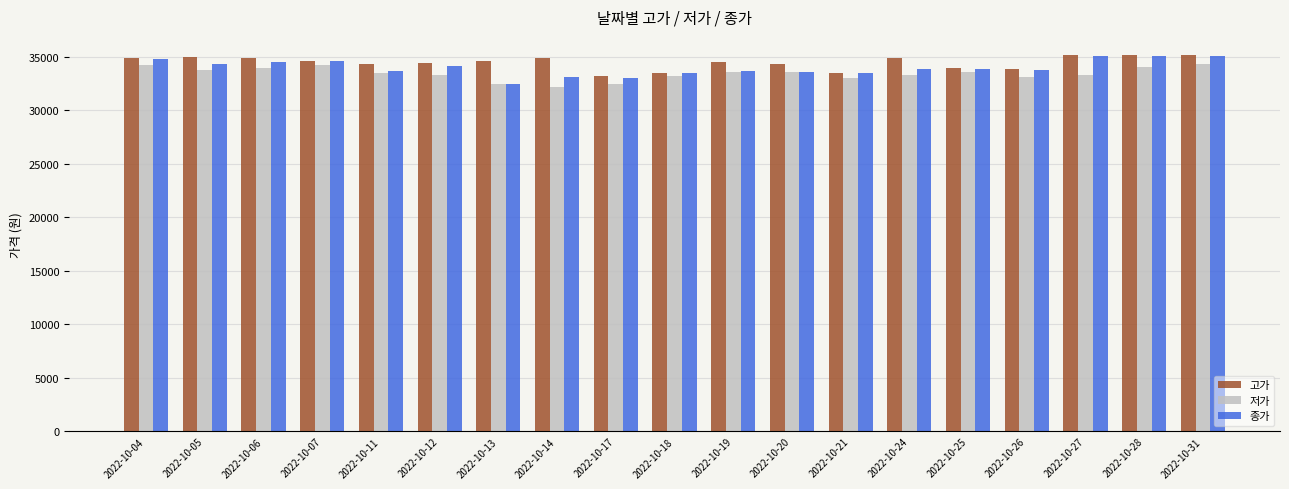

What is the total value across all series at 2022-10-24?

102050